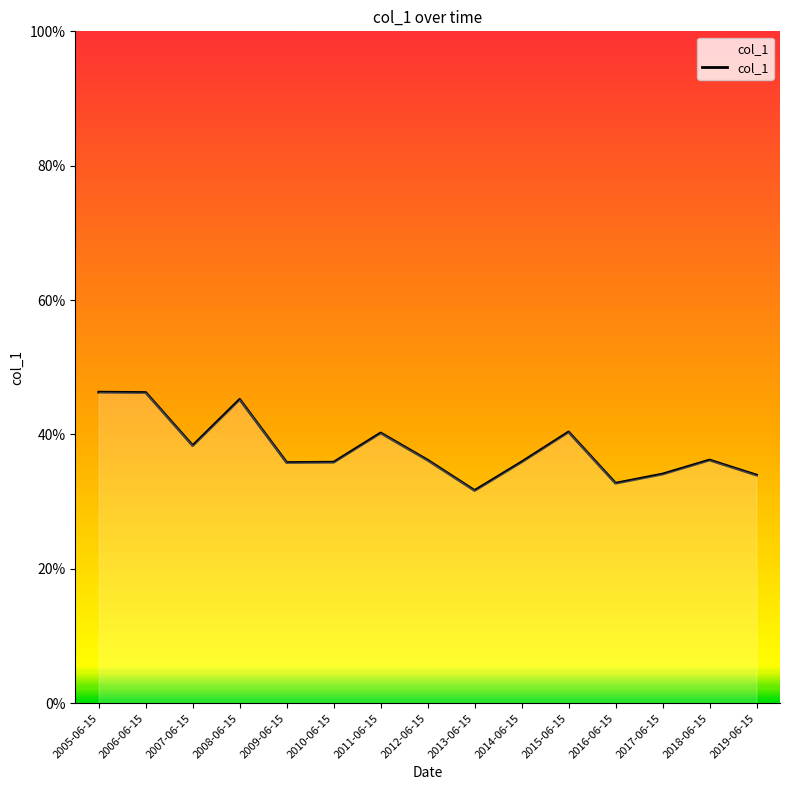

Does the chart display data point markers on the line(s)?

No